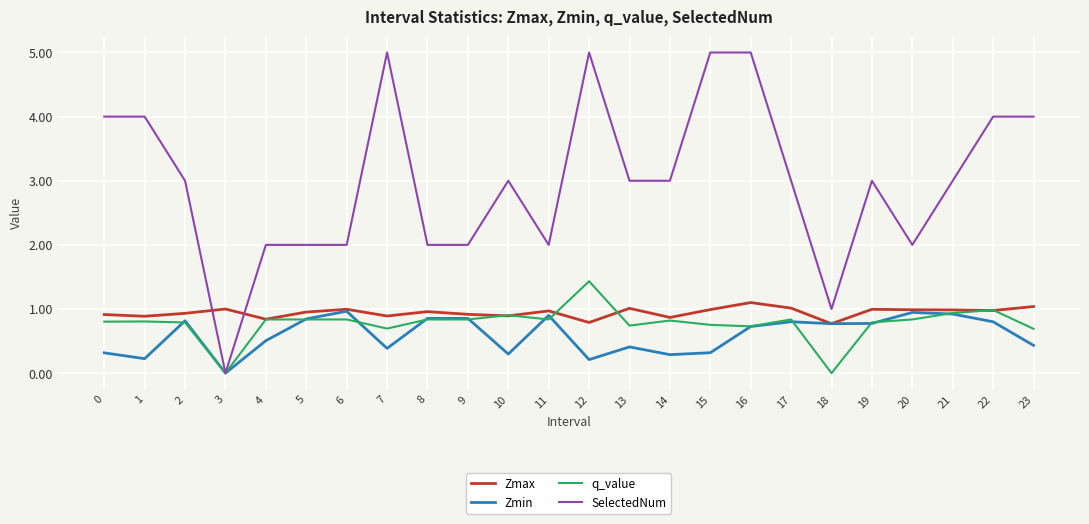

What is the difference between the second highest and minimum values in the Zmax series?

0.3